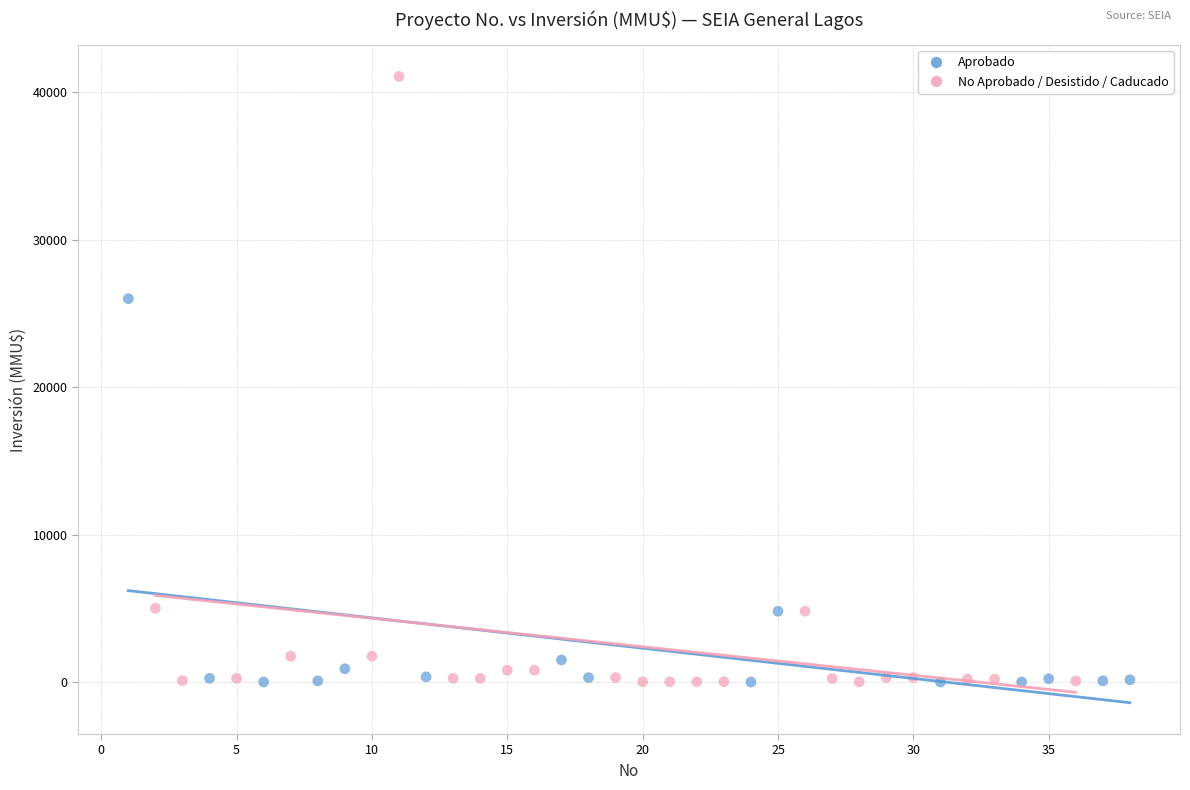

Which series has the widest spread of Y values?

No Aprobado / Desistido / Caducado